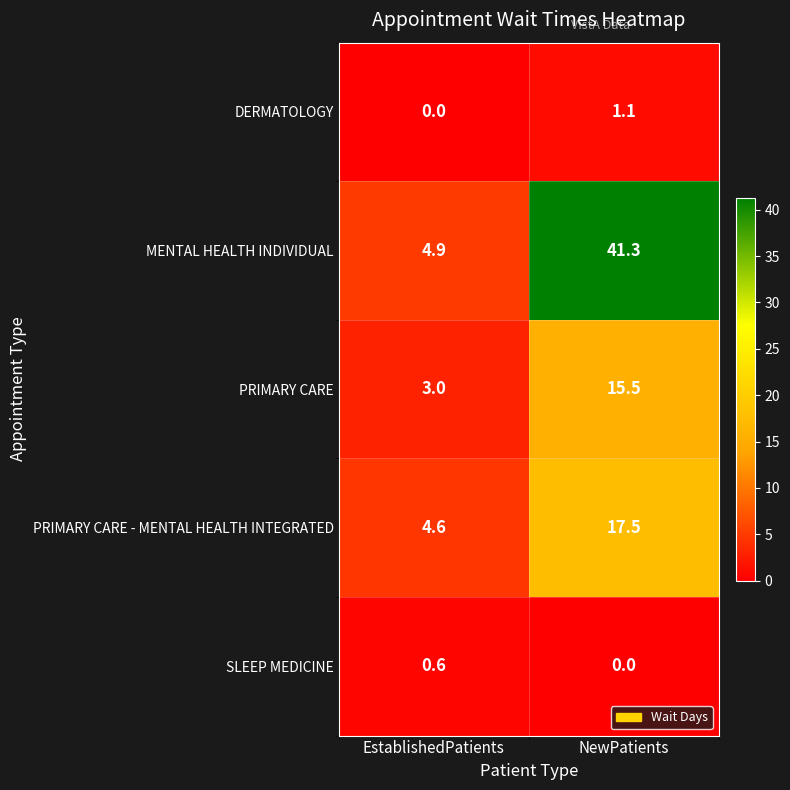

What is the sum of all PRIMARY CARE - MENTAL HEALTH INTEGRATED values?

22.1